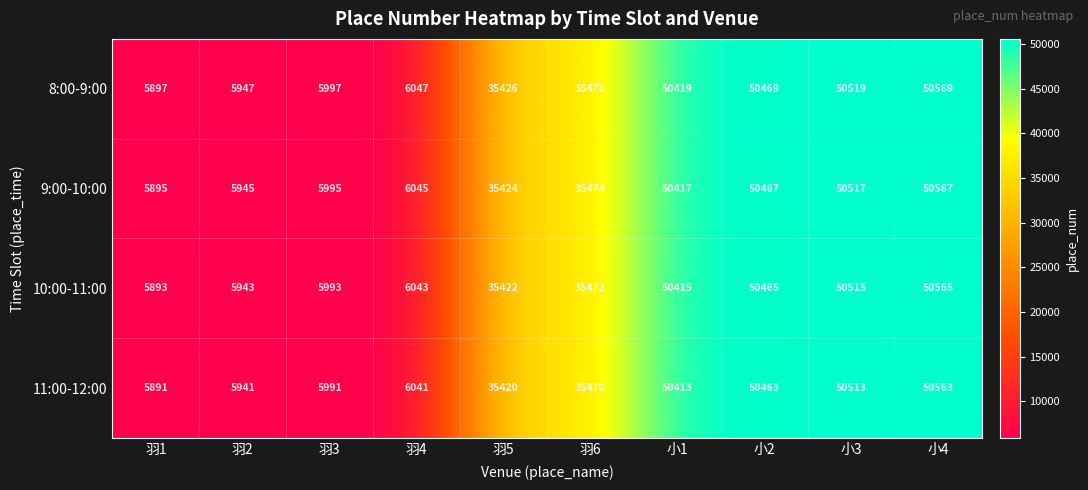

What is the difference between the highest and lowest values at 小1?

6